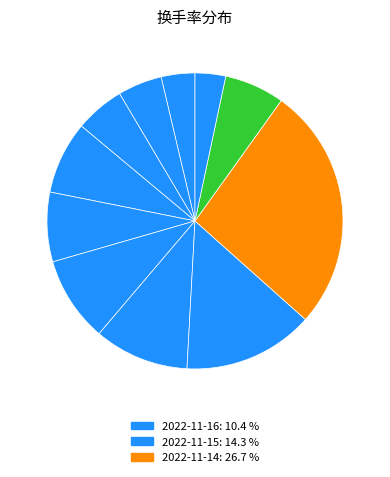

Which slice is the smallest?

2022-11-10